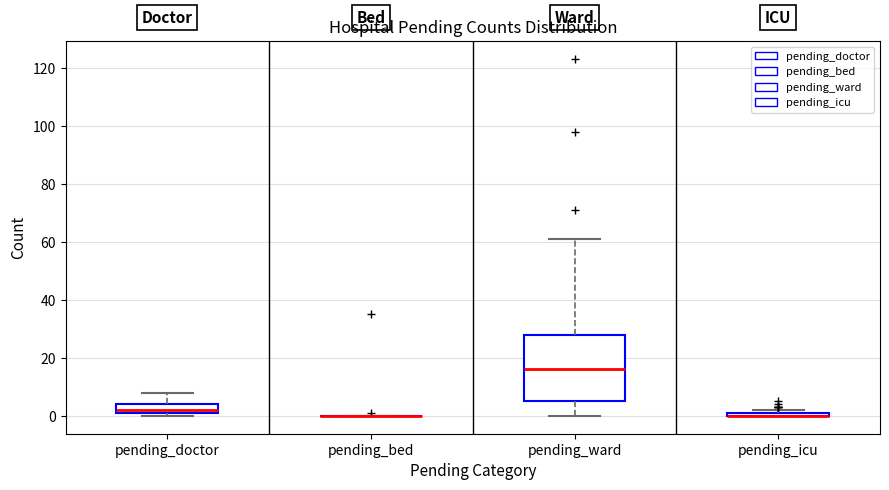

Where is the lower edge of the box for pending_ward on the y-axis? The values are not printed on the chart, so give them approximately, as read against the axis.

6